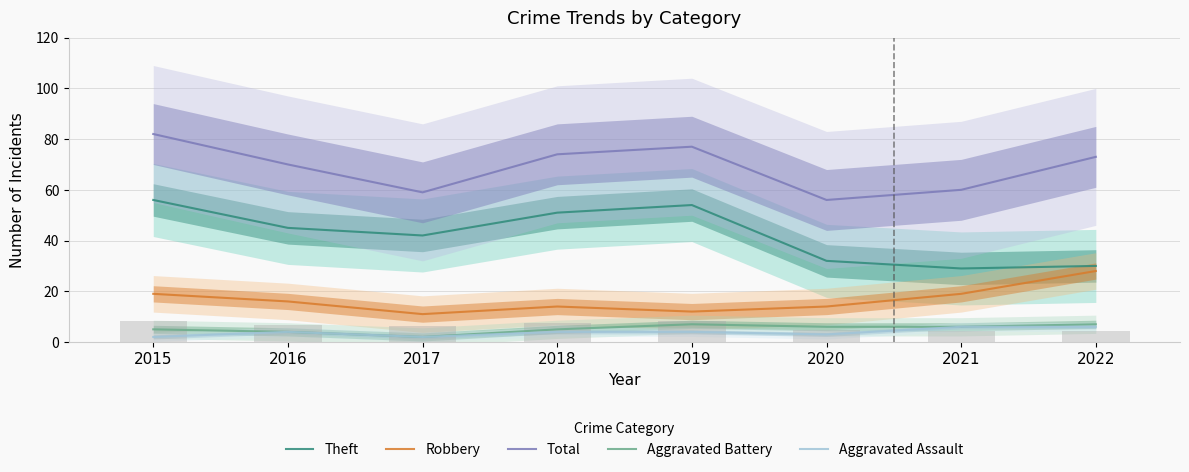

Which category has the highest value across all series?

2015